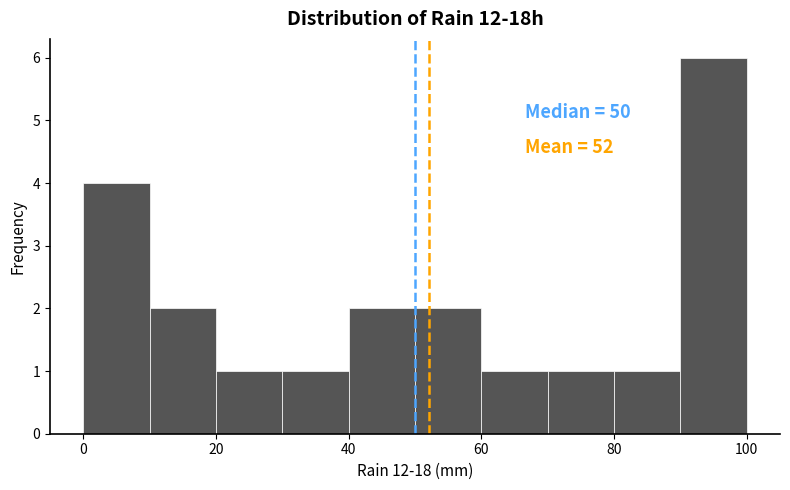

Over which range of the x-axis is the bar tallest?

90 to 100